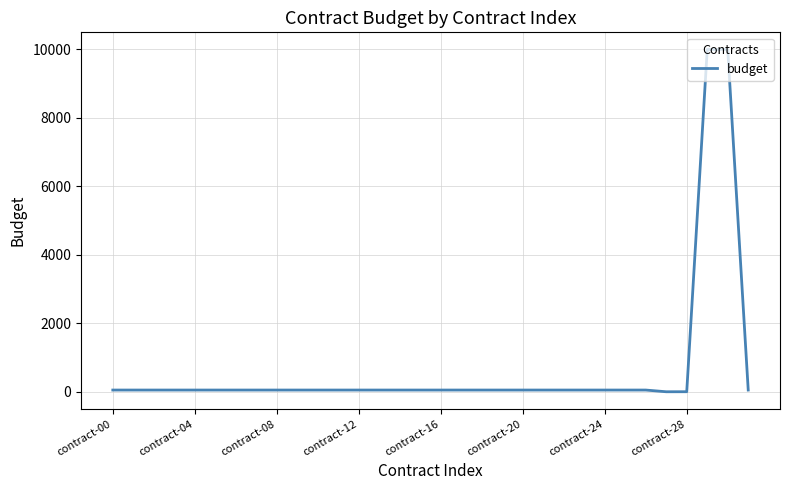

What is the greatest value displayed?

10000